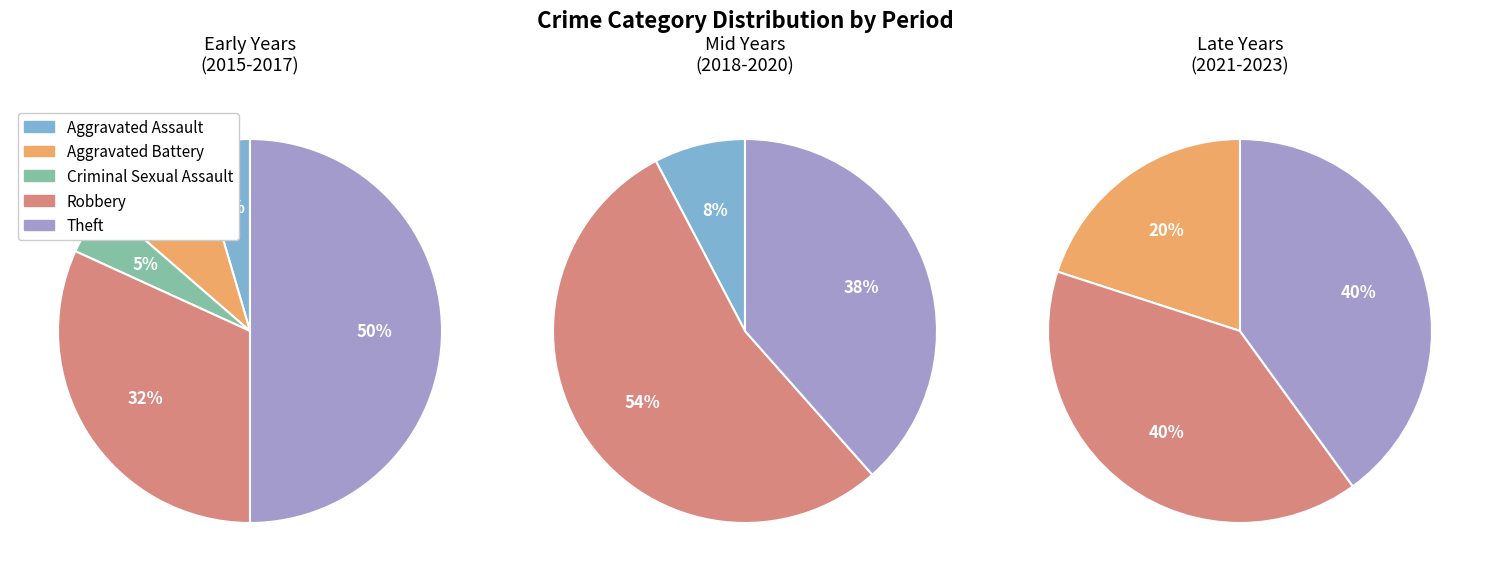

To the nearest percent, what percentage of the pie is Aggravated Battery?

6%